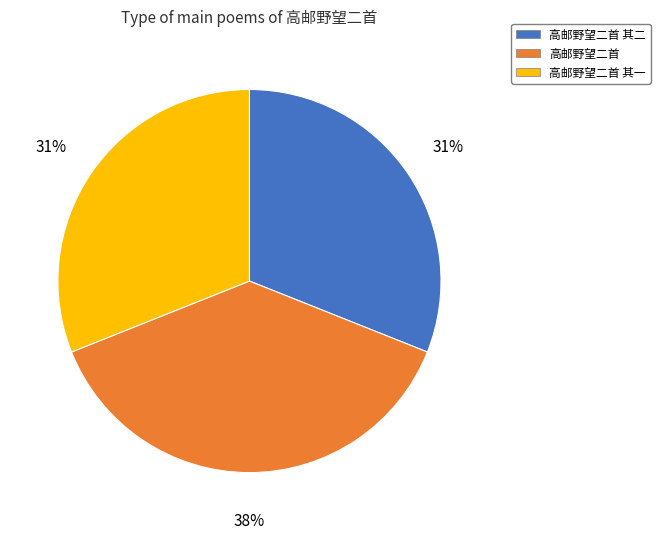

The 高邮野望二首 其一 slice represents 36% of the pie. True or false?

False